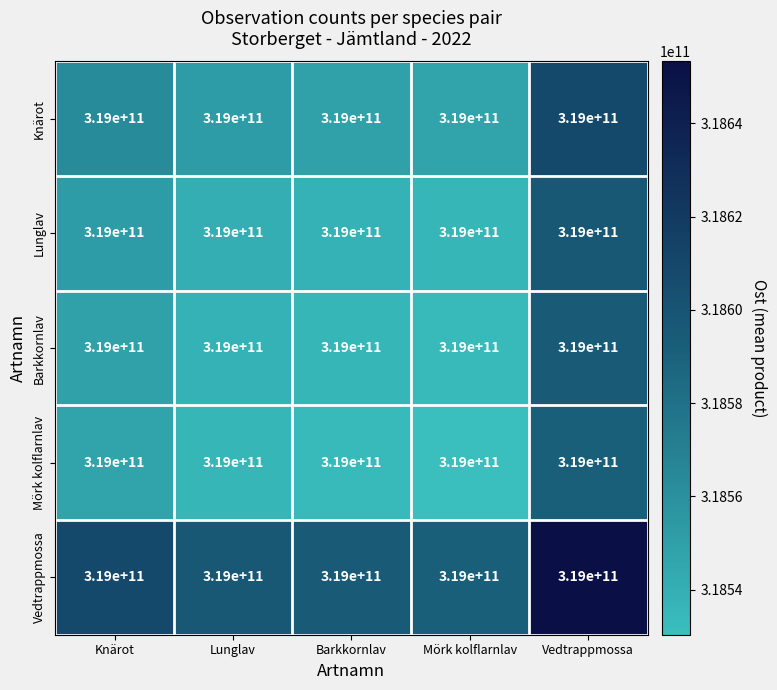

Which category has the lowest value across all series?

Mörk kolflarnlav